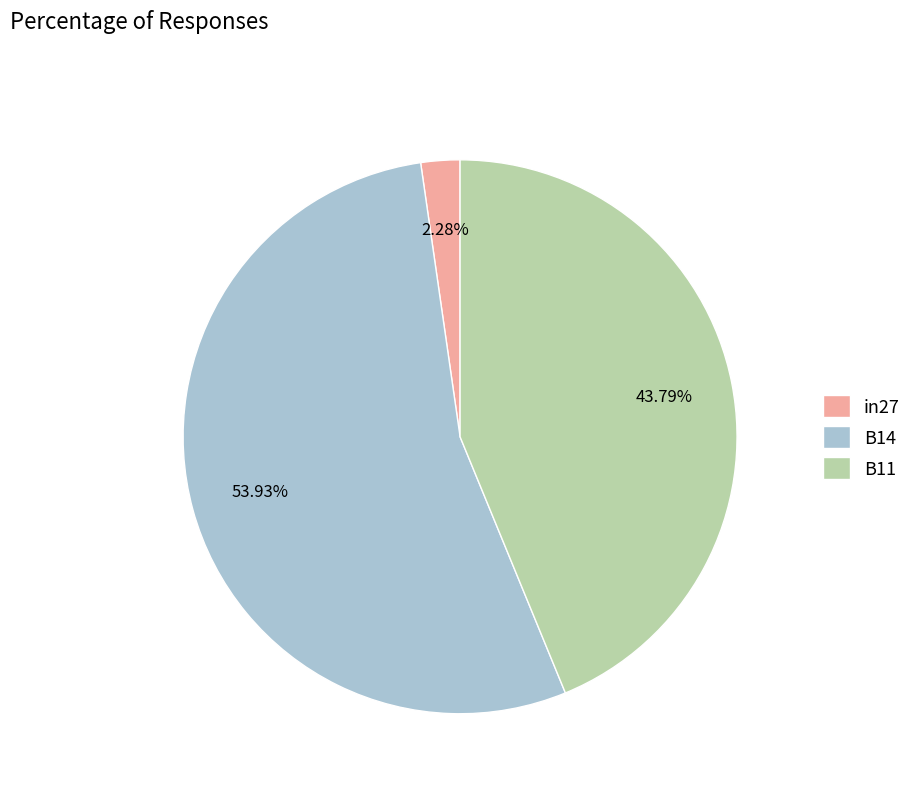

Which category has the smallest portion of the pie?

in27